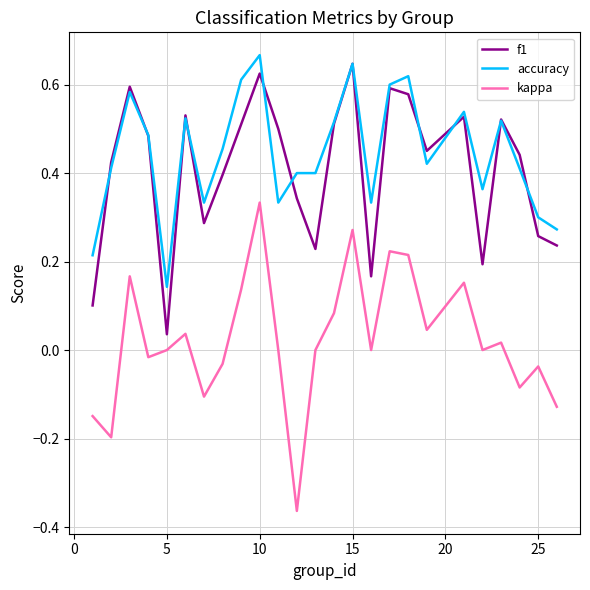

True or false: kappa has more than 1 interior local peaks.

True